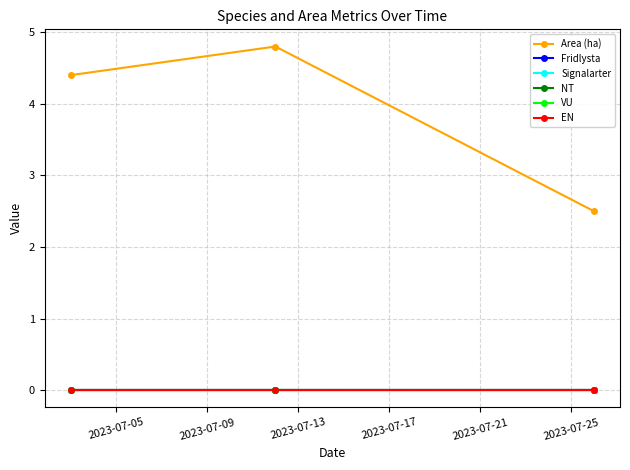

Does the chart have visible grid lines?

Yes